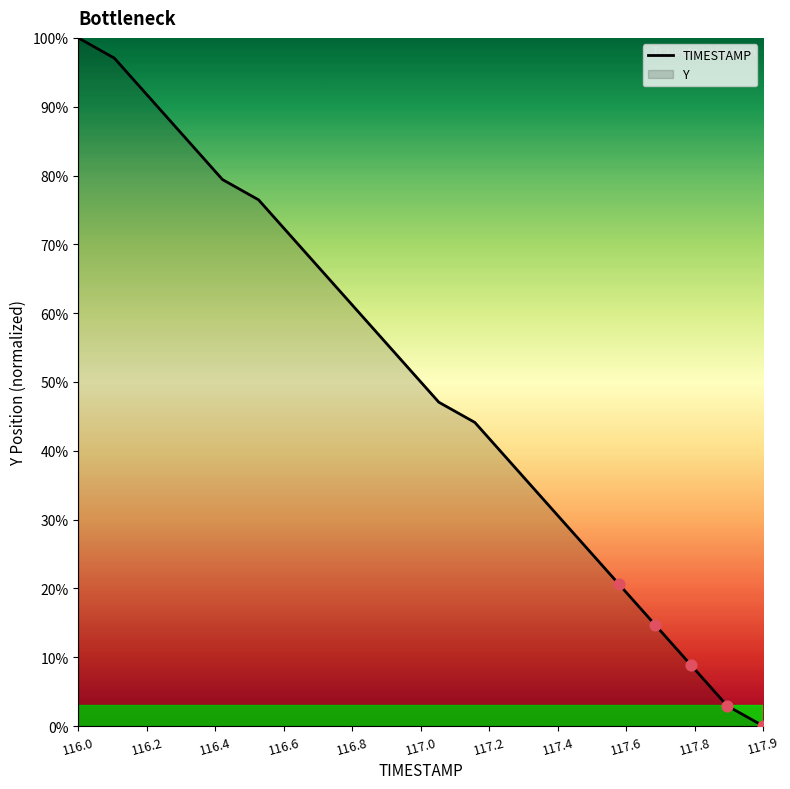

What is the maximum value shown in the chart?

100.0